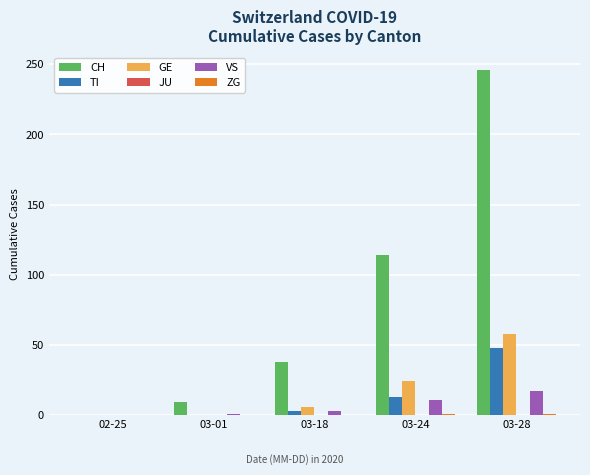

At which category is the sum across all series the highest?

03-28